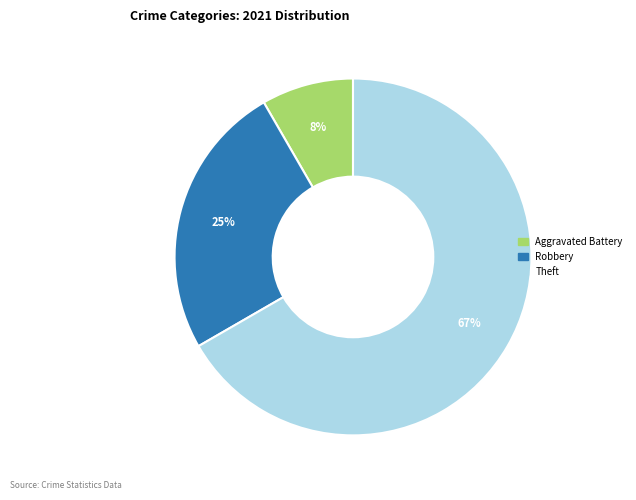

Is there a majority slice in this chart?

Yes